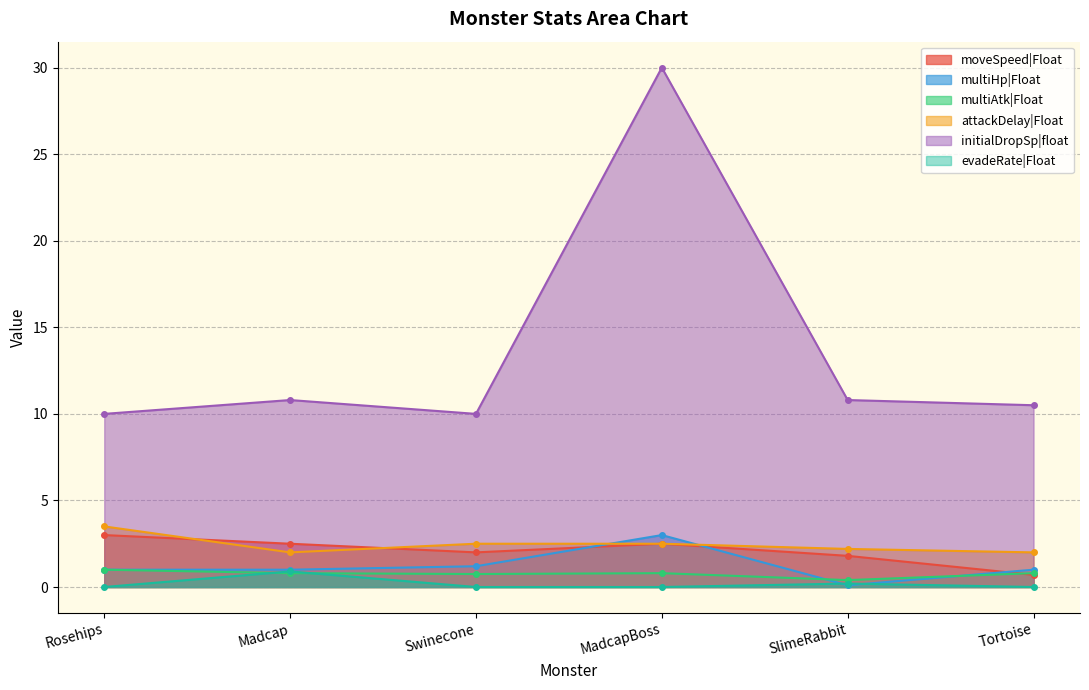

Reading left to right, extract all data points from this chart.

moveSpeed|Float: 3.0	2.5	2.0	2.5	1.8	0.7
multiHp|Float: 1.0	1.0	1.2	3.0	0.1	1.0
multiAtk|Float: 1.0	0.8	0.8	0.8	0.4	0.8
attackDelay|Float: 3.5	2.0	2.5	2.5	2.2	2.0
initialDropSp|float: 10.0	10.8	10.0	30.0	10.8	10.5
evadeRate|Float: 0.0	0.9	0.0	0.0	0.2	0.0